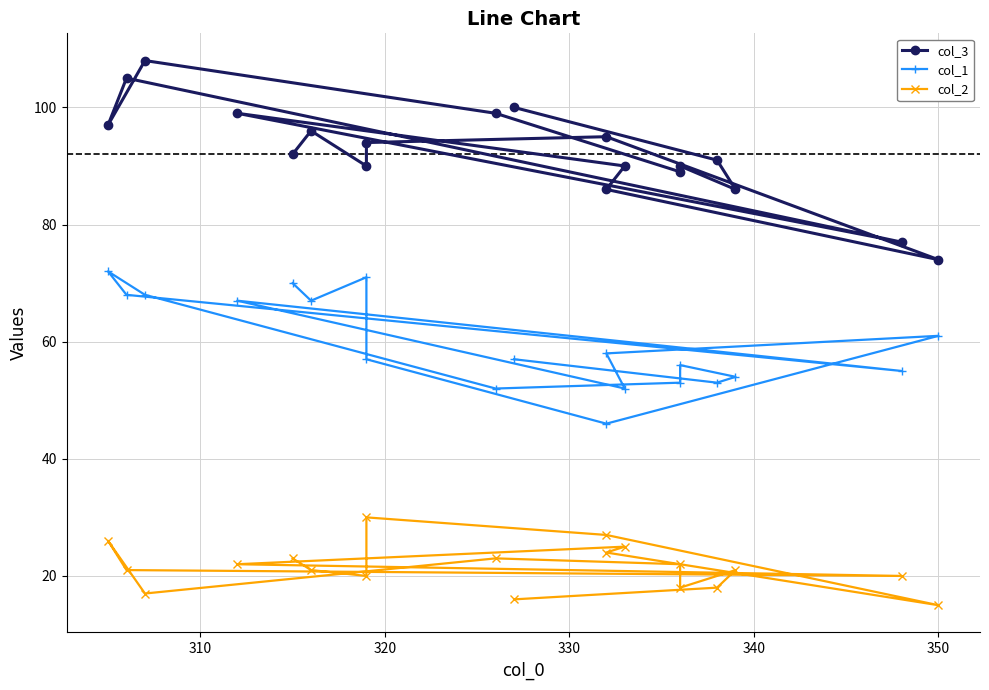

Which label corresponds to the smallest value in the chart?

350